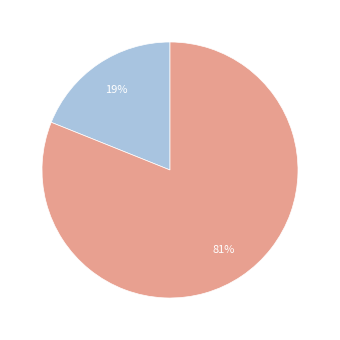

Is there a majority slice in this chart?

Yes